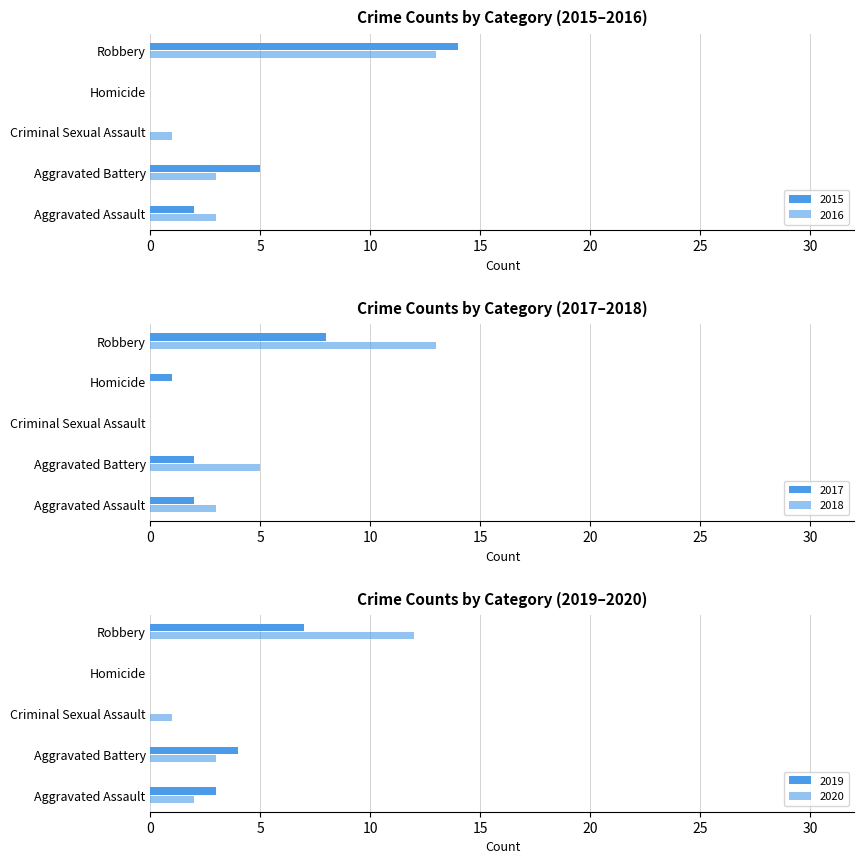

Are the bars grouped side by side (vs. stacked)?

Yes